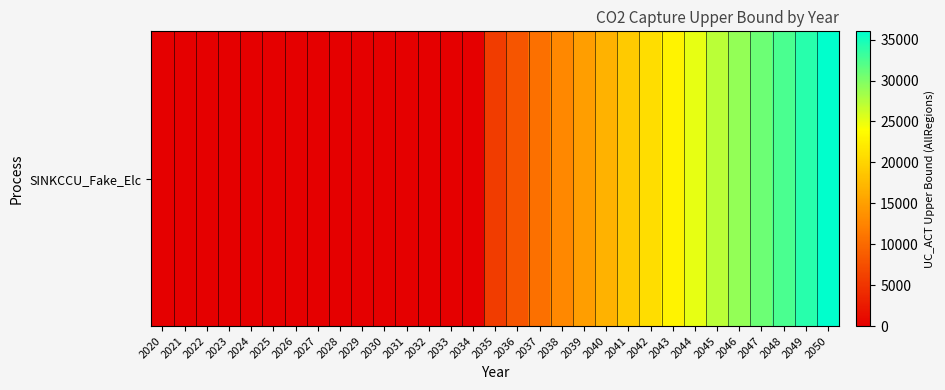

What is the maximum value shown in the chart?

36015.3